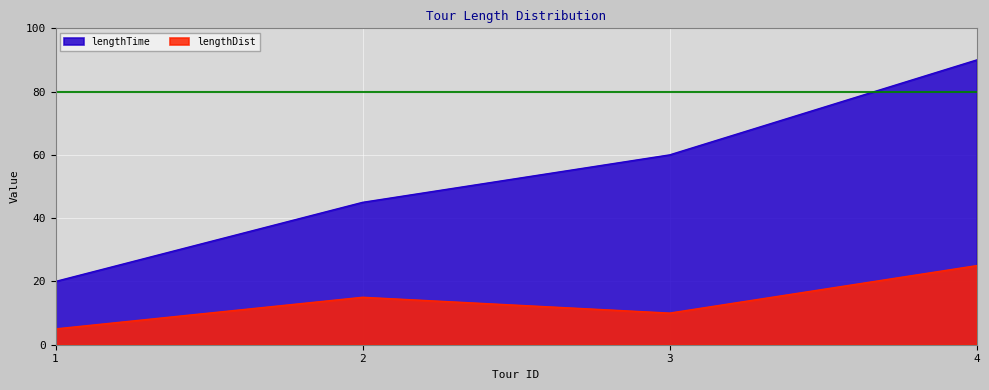

Reading left to right, list all the values displayed in this chart.

lengthDist: 5	15	10	25
lengthTime: 20	45	60	90